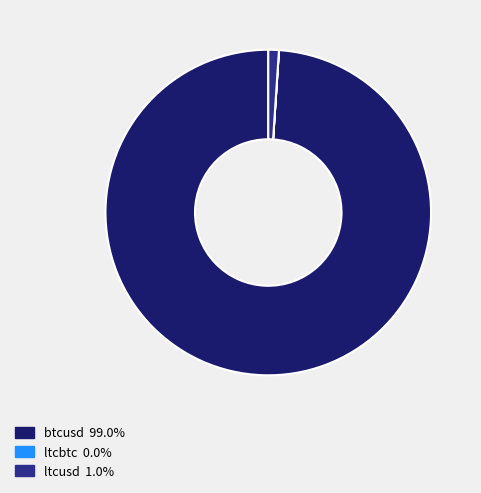

What is the largest slice in the pie chart?

btcusd